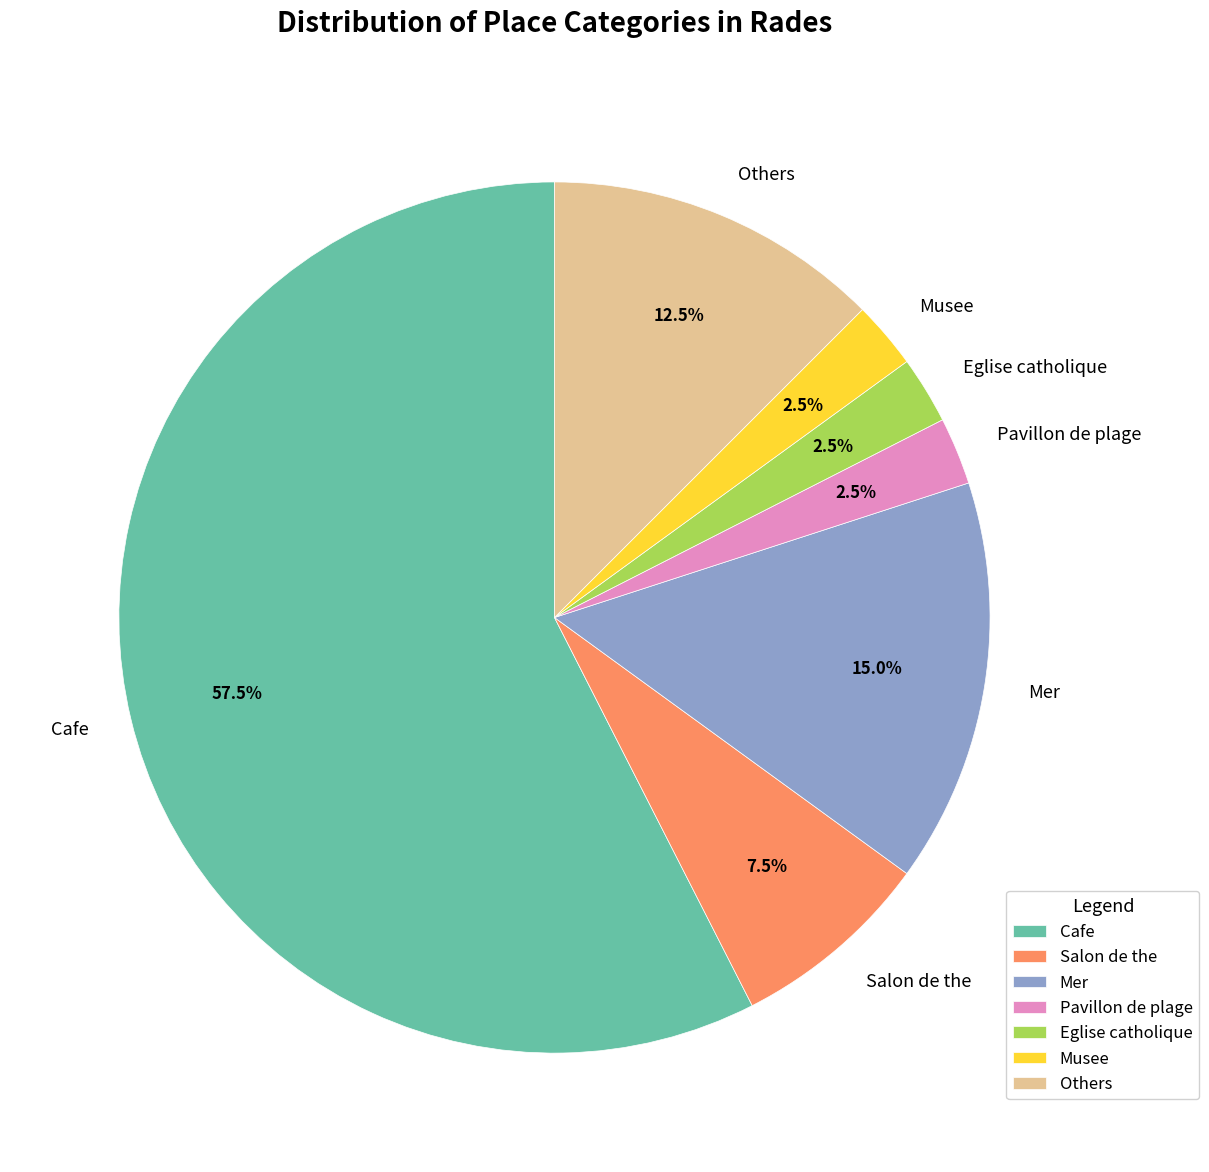

To the nearest percent, what is the average slice percentage?

14%